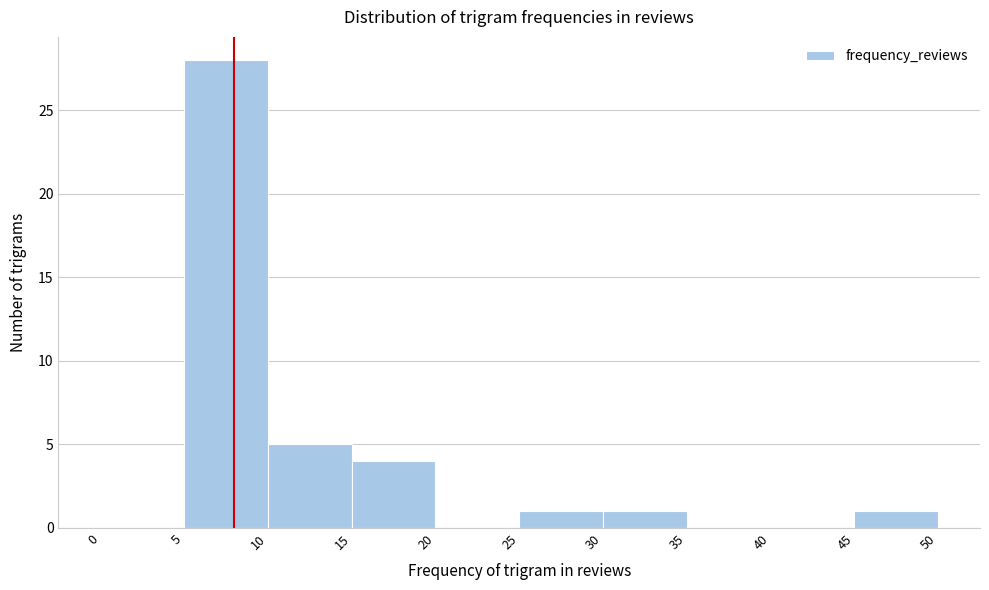

Reading left to right, list every bar in this chart as the range it spans on the x-axis followed by its height. The values are not printed on the chart, so give them approximately, as read against the axis.

0 to 5: 0
5 to 10: 28
10 to 15: 5
15 to 20: 4
20 to 25: 0
25 to 30: 1
30 to 35: 1
35 to 40: 0
40 to 45: 0
45 to 50: 1